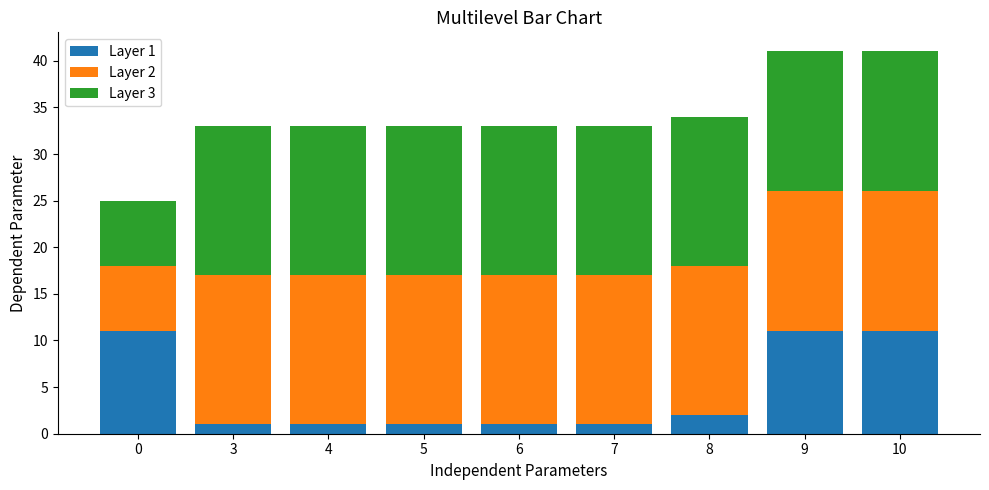

Reading left to right, transcribe the values for Layer 1.

11	1	1	1	1	1	2	11	11